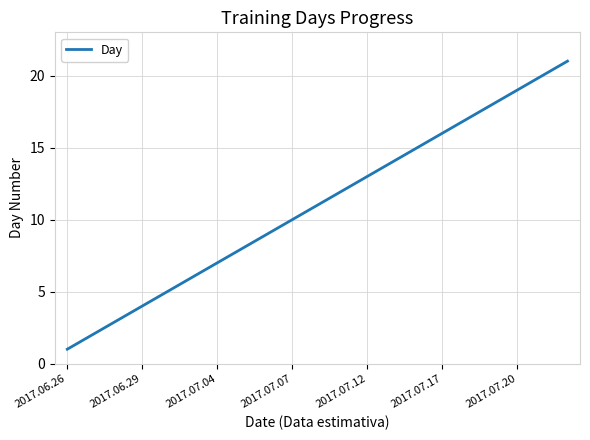

What is the difference between the maximum and minimum values?

20